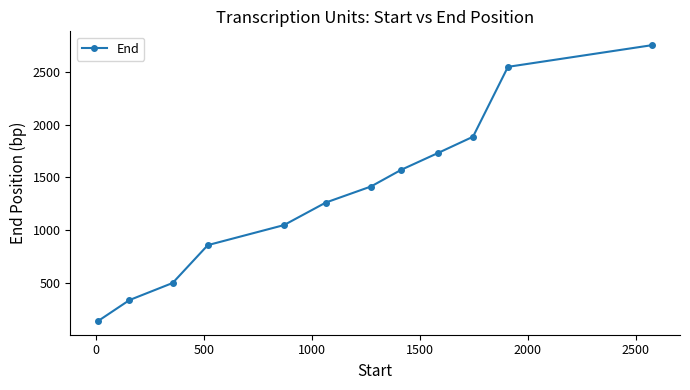

What is the value of the 6th point from the left?

1260